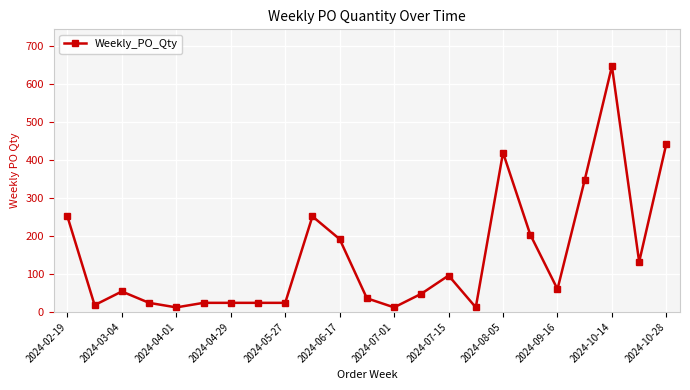

What is the difference between the maximum and second lowest values?

636